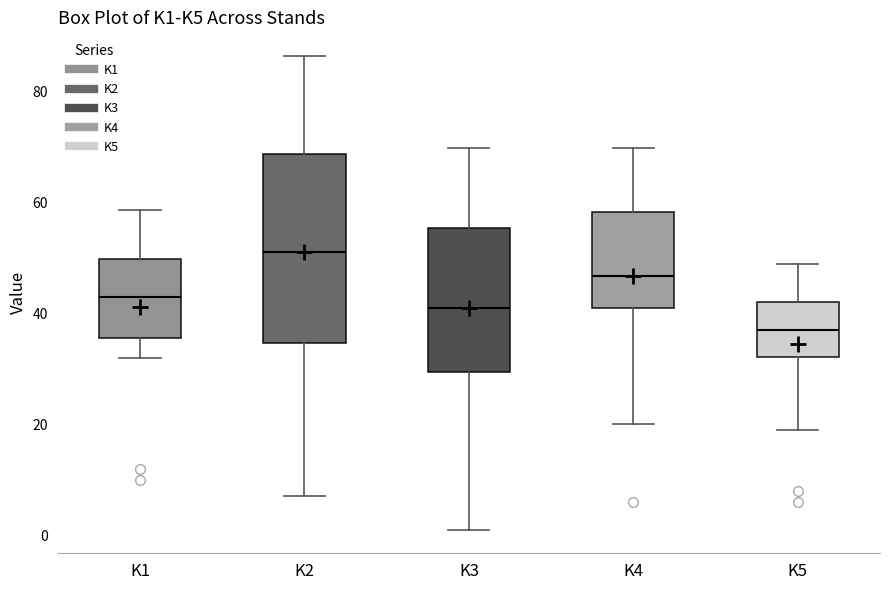

Where does the lower whisker of the box for K5 end on the y-axis? The values are not printed on the chart, so give them approximately, as read against the axis.

20